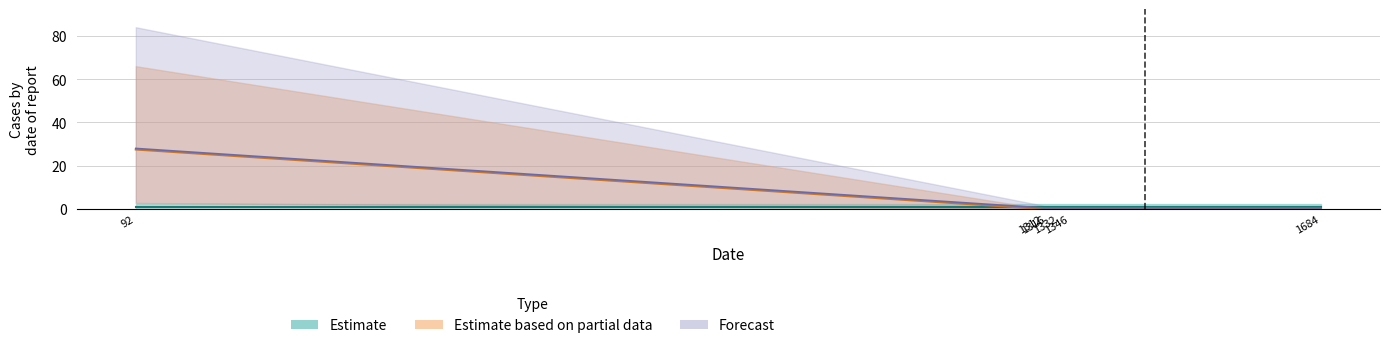

What is the greatest value displayed?

27.5